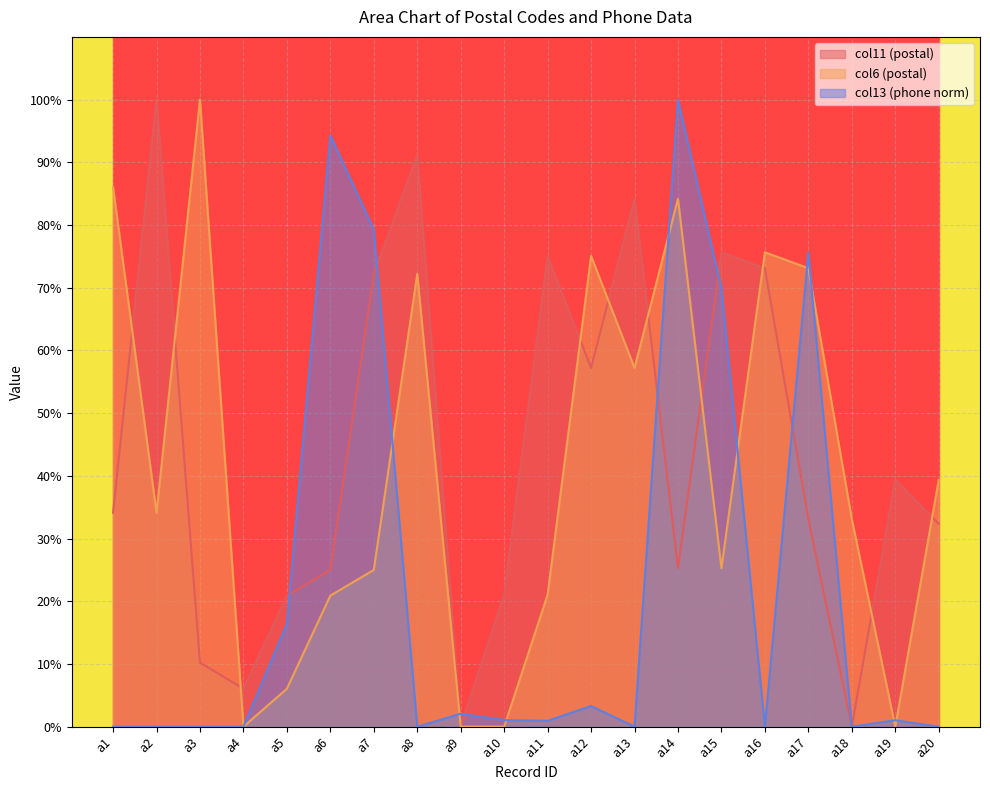

What is the spread (max minus min) of values at a6?

73.4